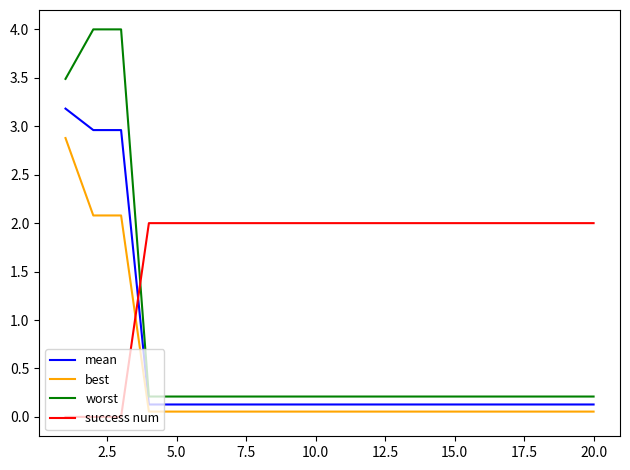

Which series has the widest spread of values?

worst